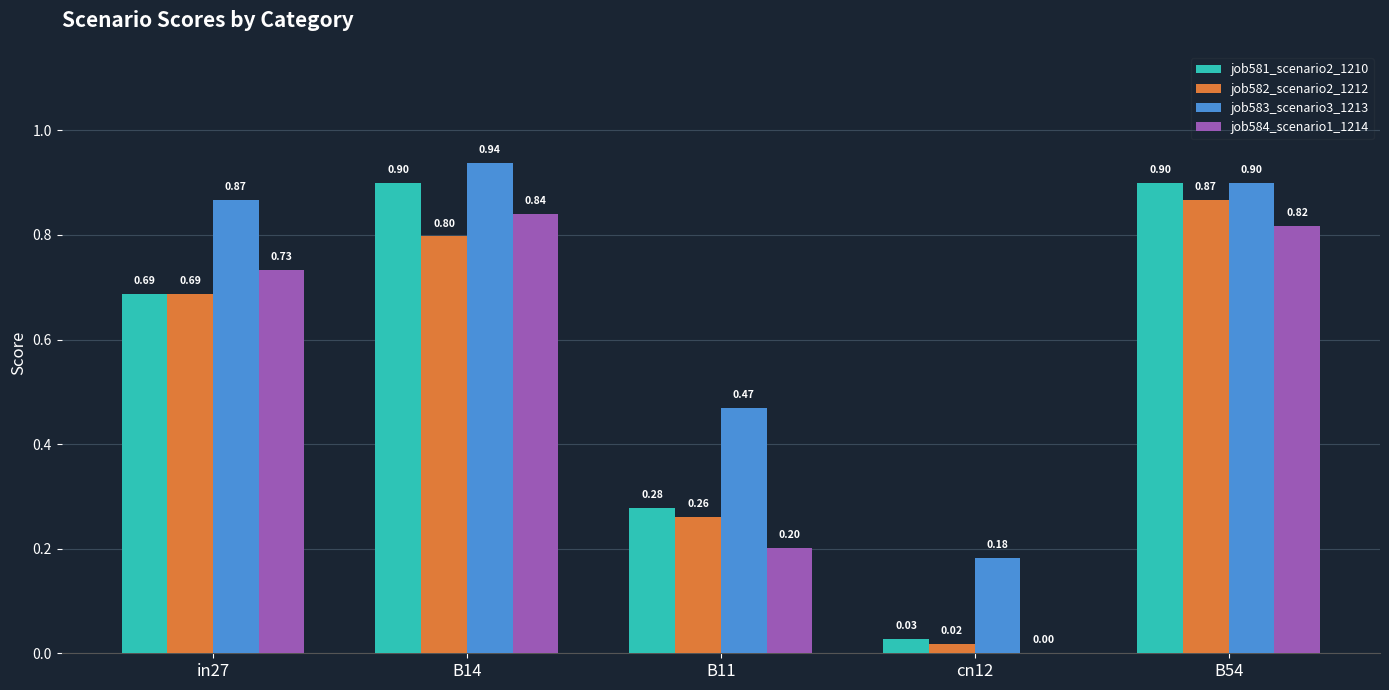

True or false: job583_scenario3_1213 has a value of 0.9 at B54.

True